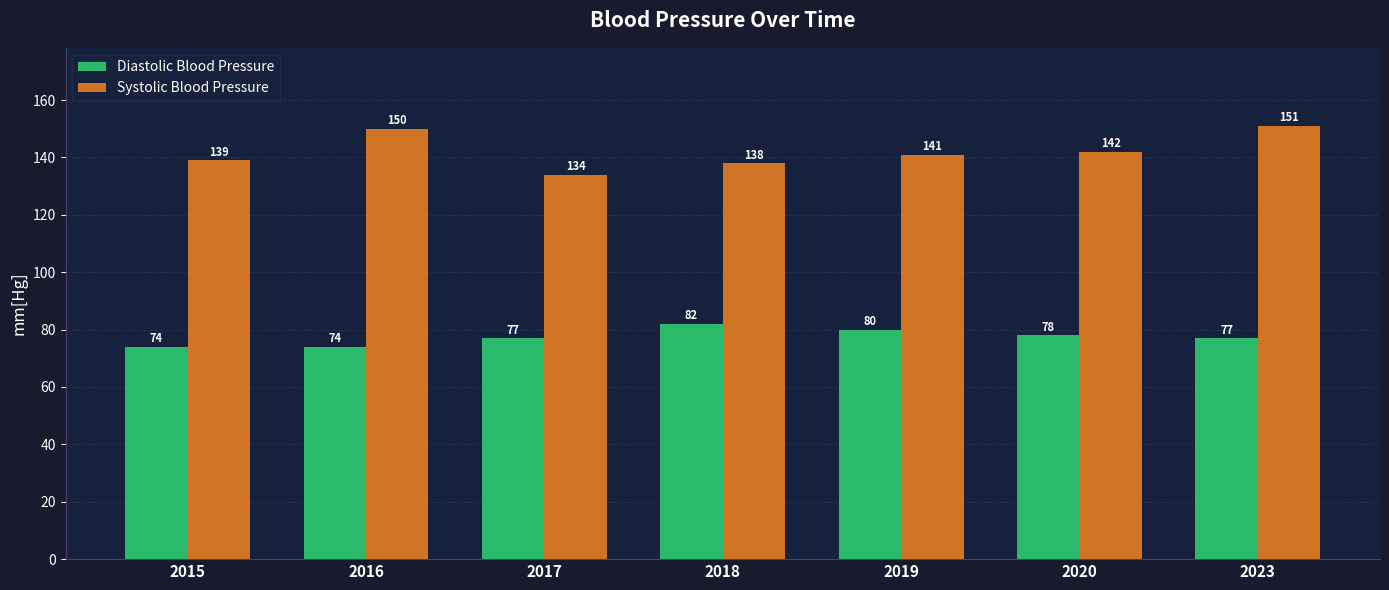

Which series changed the most between 2017 and 2019?

Systolic Blood Pressure